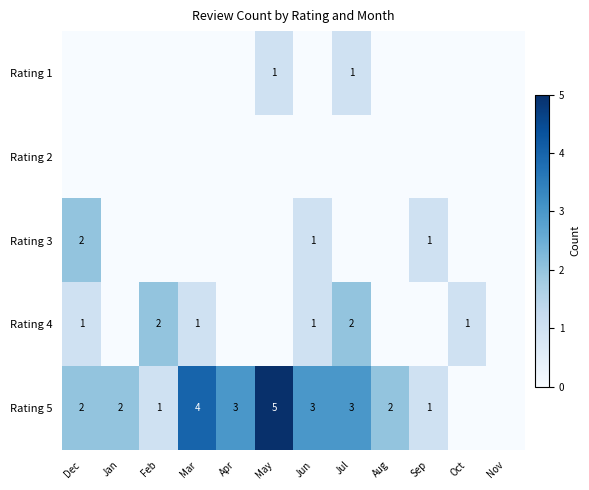

True or false: Rating 1 has a value of 1 at Jul.

True